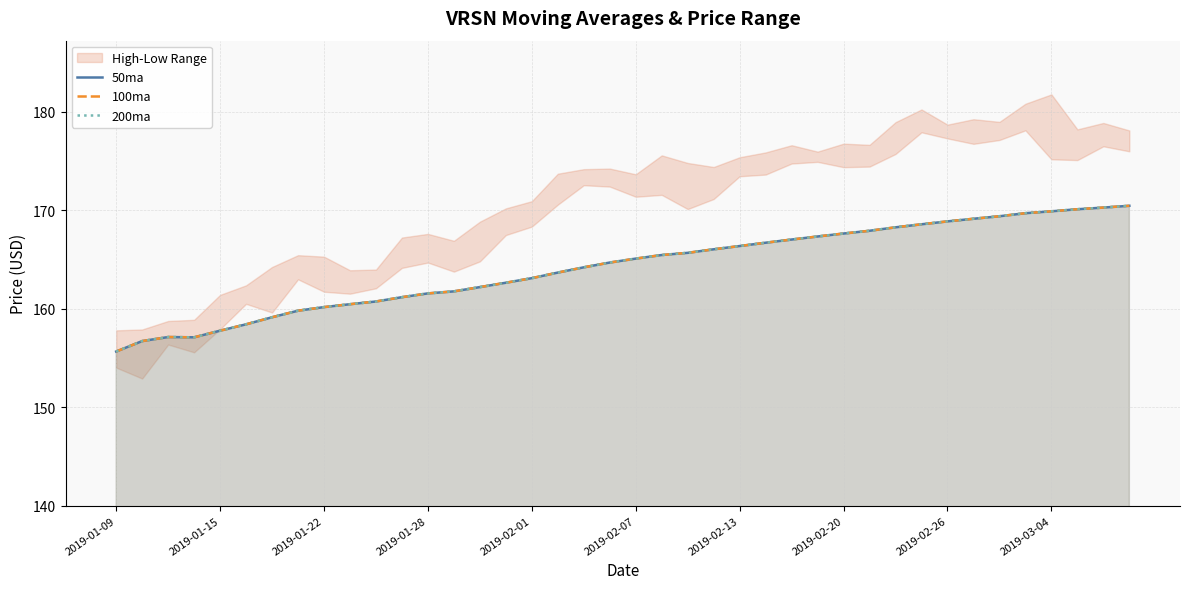

How many data points in 200ma are above 165?

20